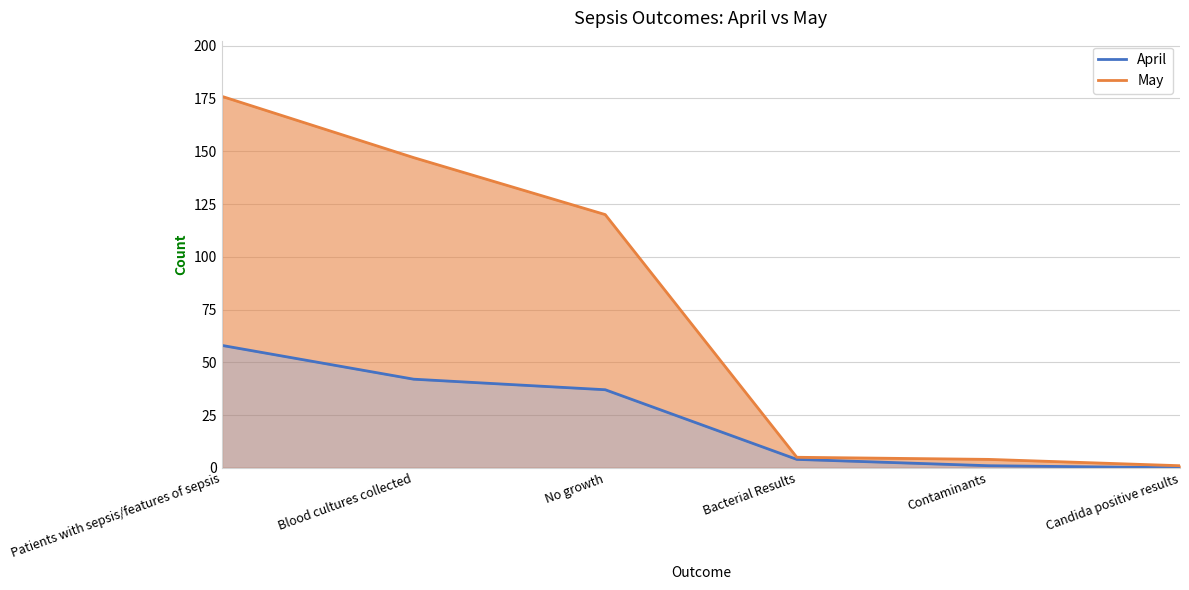

Rank the categories by May value from lowest to highest.

Candida positive results, Contaminants, Bacterial Results, No growth, Blood cultures collected, Patients with sepsis/features of sepsis